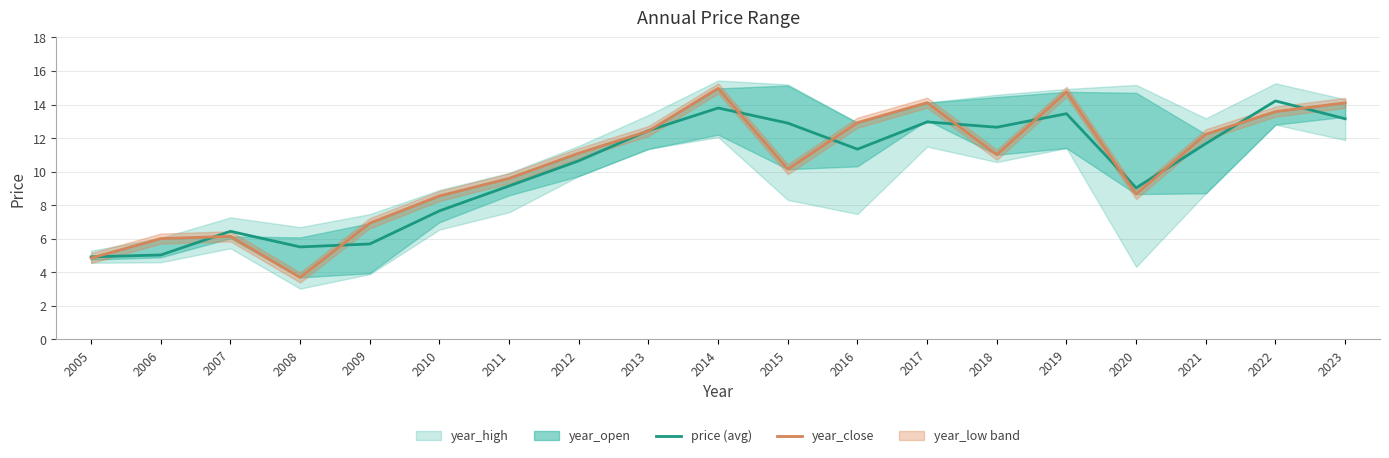

Which series has the widest spread of values?

year_close